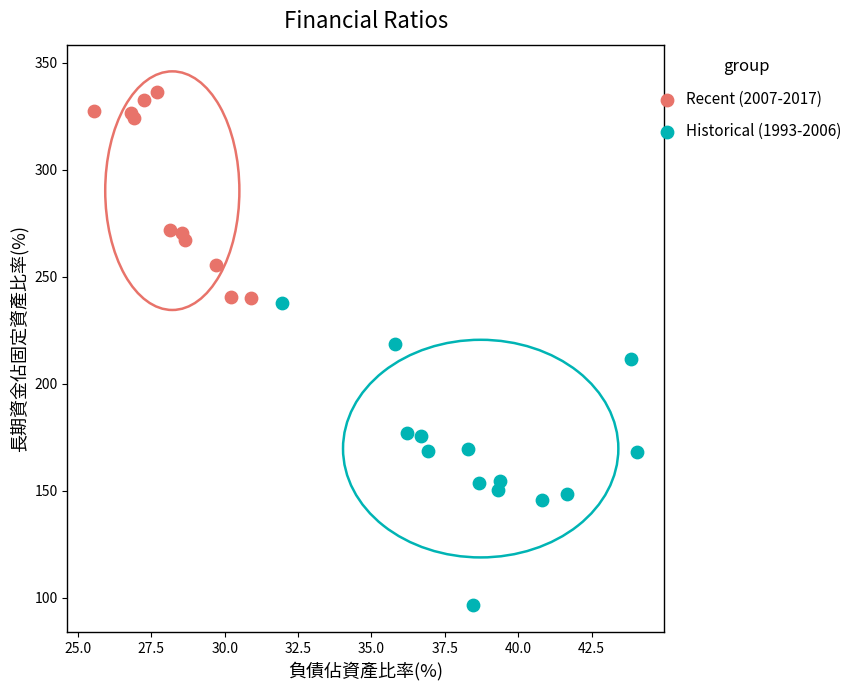

Which series has the widest spread of Y values?

Historical (1993-2006)